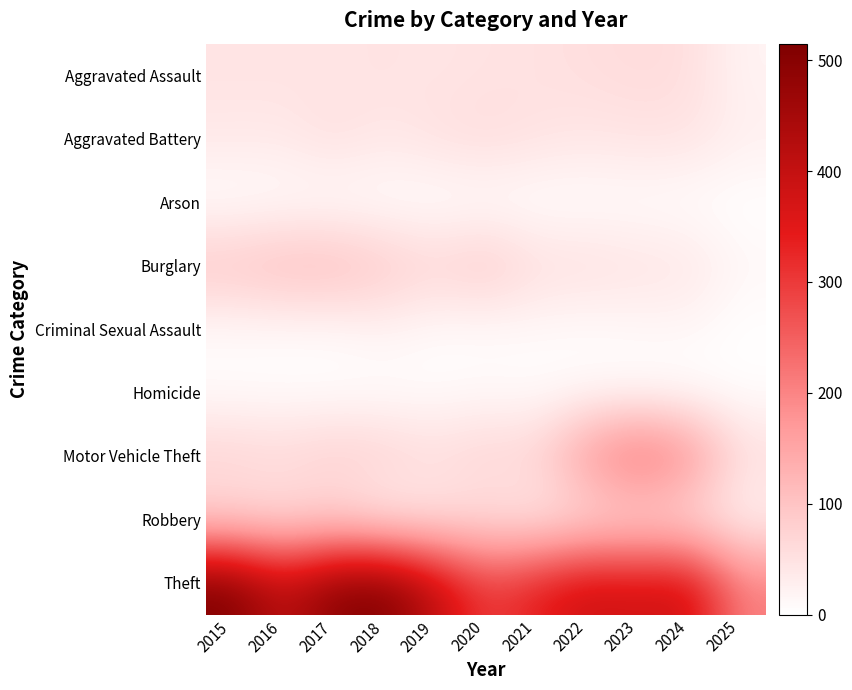

Which series has the largest total across all categories?

Theft